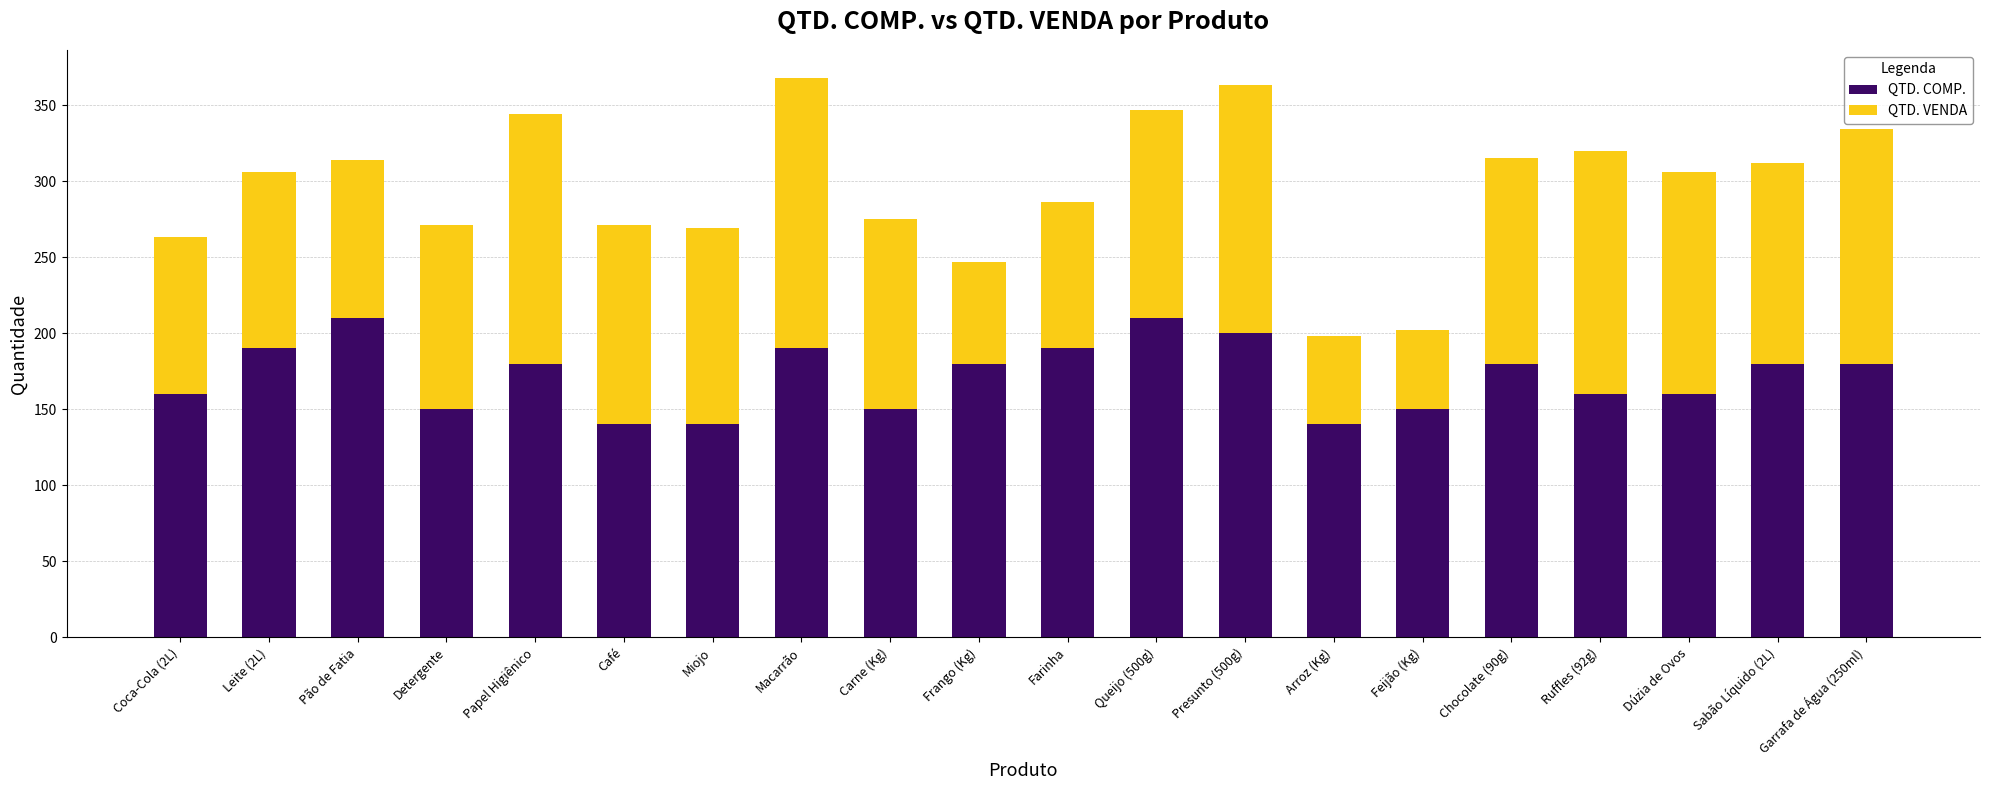

The value of QTD. COMP. at Leite (2L) is 47. True or false?

False